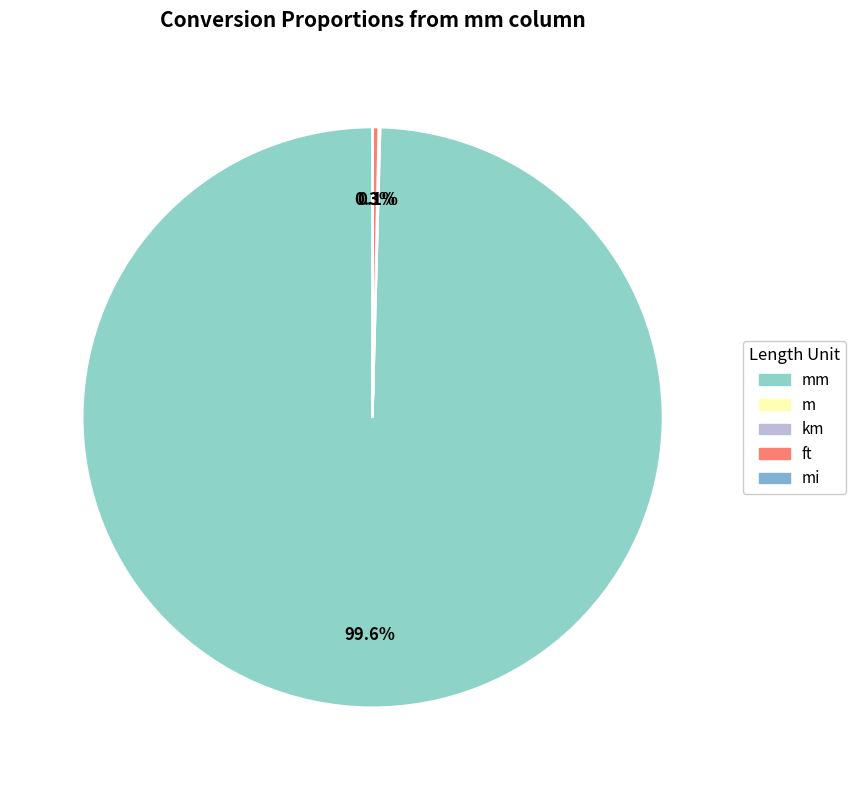

How many segments does this pie chart have?

5